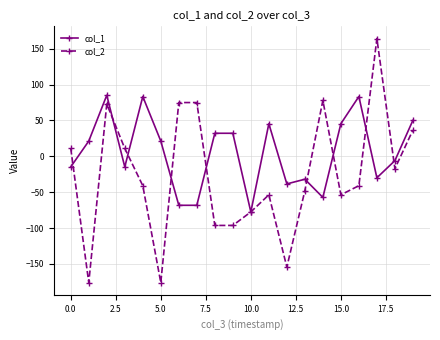

List the series in order of their peak value, lowest first.

col_1, col_2